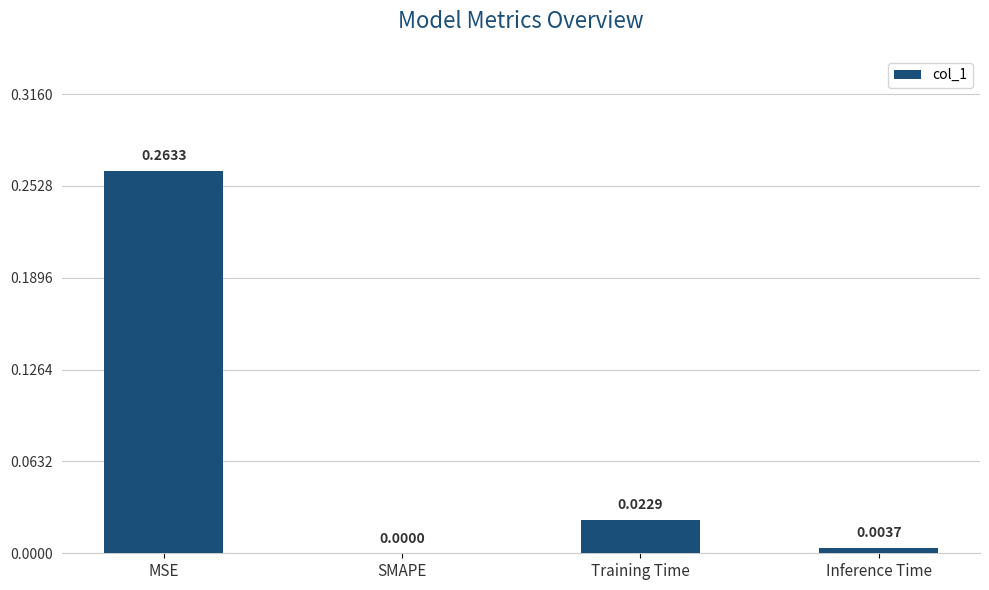

Which category has the highest value across all series?

MSE